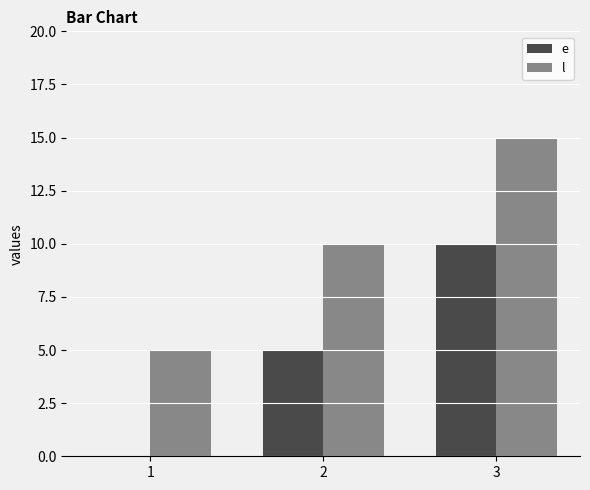

What is the difference between the e values at 1 and 3?

10